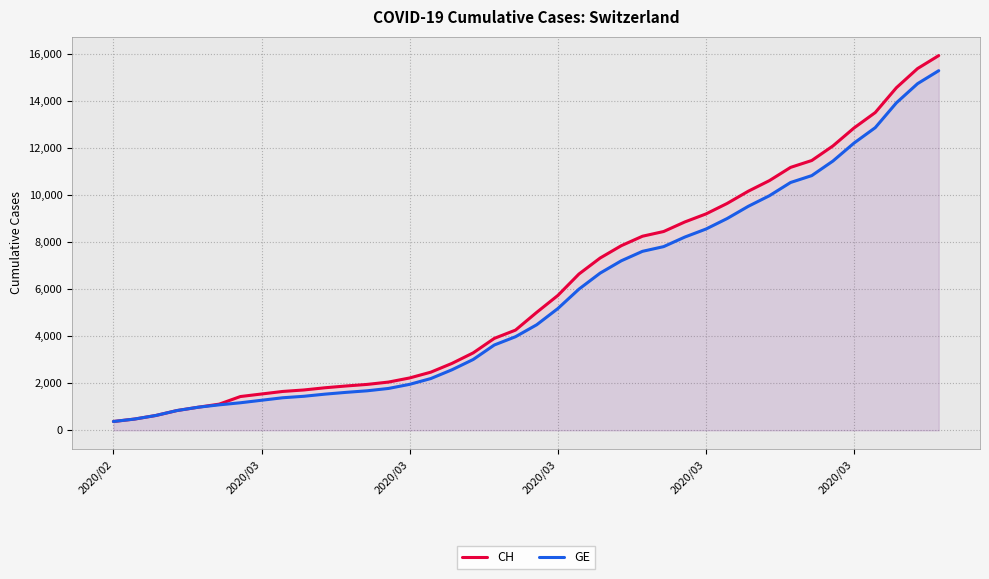

Count the number of categories in the chart.

40